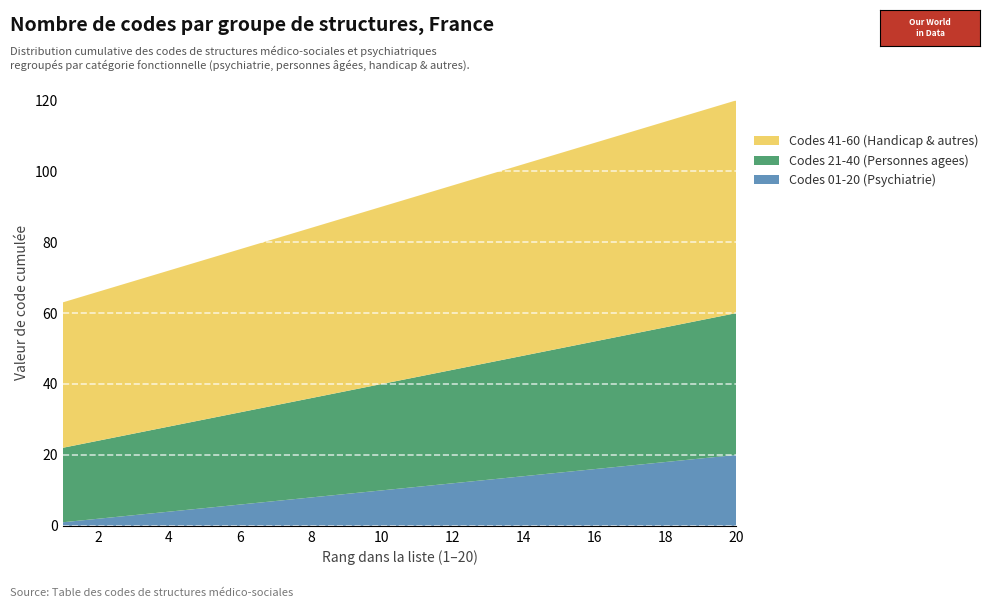

Reading left to right, list all the values displayed in this chart.

Codes 01-20 (Psychiatrie): 1	2	3	4	5	6	7	8	9	10	11	12	13	14	15	16	17	18	19	20
Codes 21-40 (Personnes agees): 21	22	23	24	25	26	27	28	29	30	31	32	33	34	35	36	37	38	39	40
Codes 41-60 (Handicap & autres): 41	42	43	44	45	46	47	48	49	50	51	52	53	54	55	56	57	58	59	60